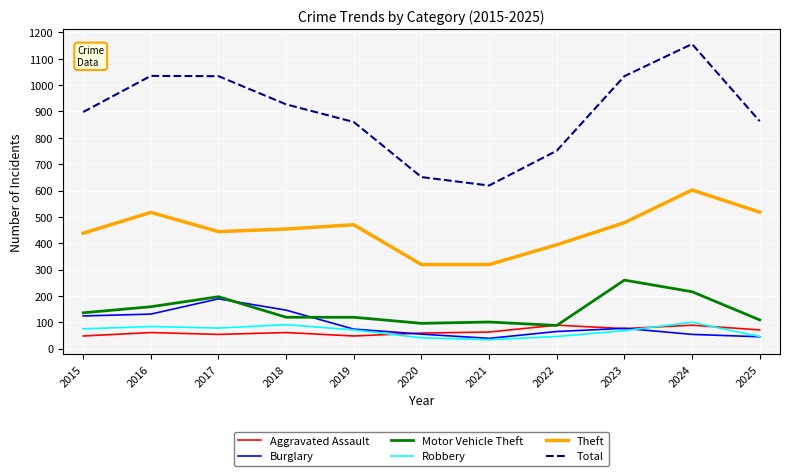

The value of Motor Vehicle Theft at 2019 is 119. True or false?

True